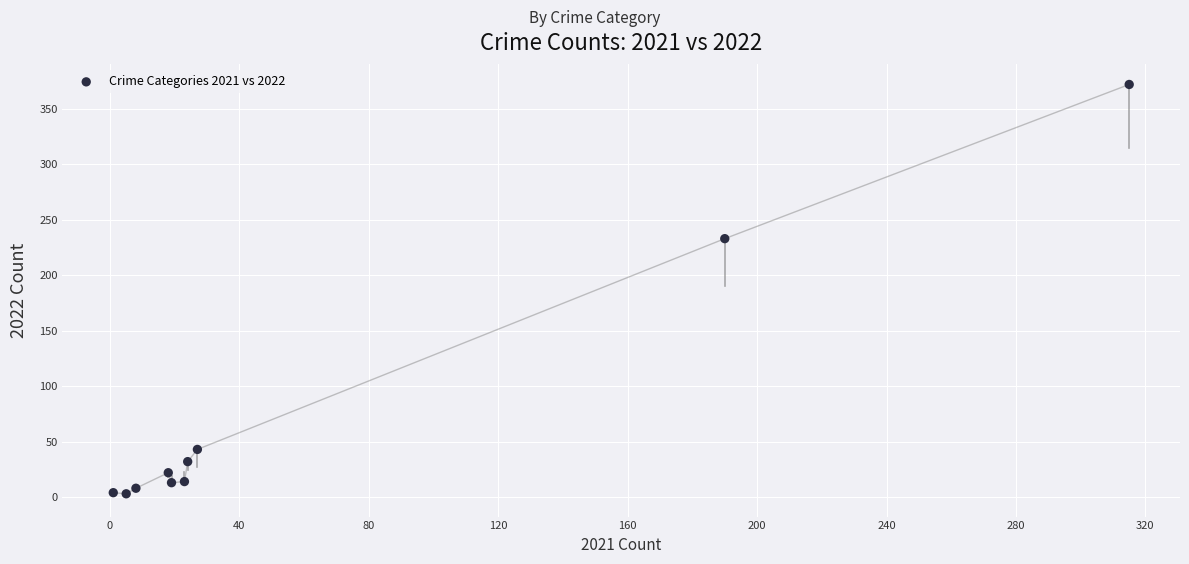

What is the average Y value?

74